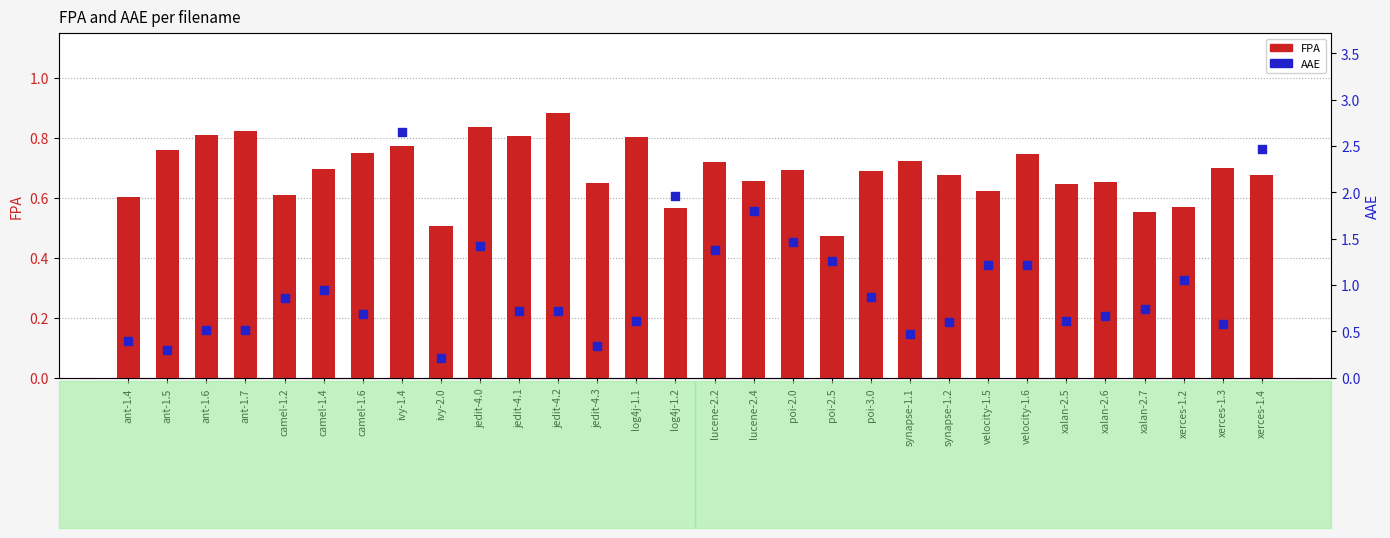

Which series reaches the minimum Y coordinate?

AAE